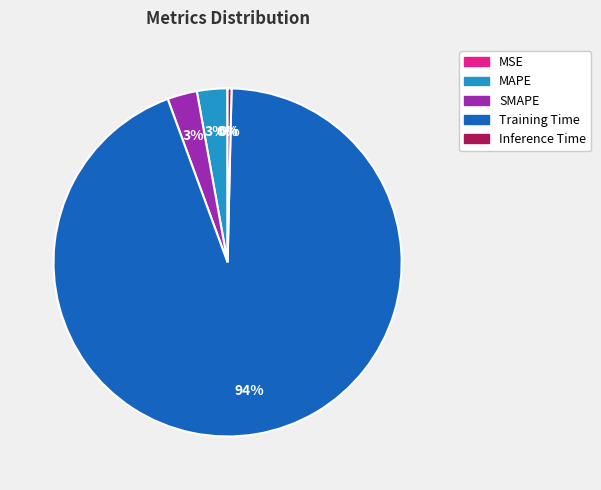

To the nearest percent, what portion does SMAPE represent?

3%